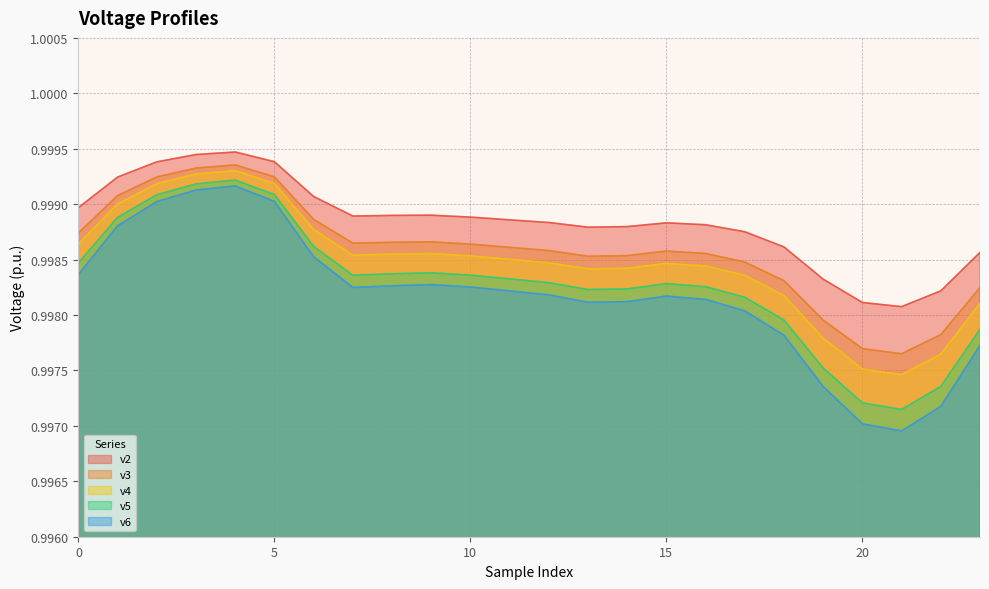

Reading right to left, transcribe all the data shown in this chart.

v2: 23=1.0	22=1.0	21=1.0	20=1.0	19=1.0	18=1.0	17=1.0	16=1.0	15=1.0	14=1.0	13=1.0	12=1.0	11=1.0	10=1.0	9=1.0	8=1.0	7=1.0	6=1.0	5=1.0	4=1.0	3=1.0	2=1.0	1=1.0	0=1.0
v3: 23=1.0	22=1.0	21=1.0	20=1.0	19=1.0	18=1.0	17=1.0	16=1.0	15=1.0	14=1.0	13=1.0	12=1.0	11=1.0	10=1.0	9=1.0	8=1.0	7=1.0	6=1.0	5=1.0	4=1.0	3=1.0	2=1.0	1=1.0	0=1.0
v4: 23=1.0	22=1.0	21=1.0	20=1.0	19=1.0	18=1.0	17=1.0	16=1.0	15=1.0	14=1.0	13=1.0	12=1.0	11=1.0	10=1.0	9=1.0	8=1.0	7=1.0	6=1.0	5=1.0	4=1.0	3=1.0	2=1.0	1=1.0	0=1.0
v5: 23=1.0	22=1.0	21=1.0	20=1.0	19=1.0	18=1.0	17=1.0	16=1.0	15=1.0	14=1.0	13=1.0	12=1.0	11=1.0	10=1.0	9=1.0	8=1.0	7=1.0	6=1.0	5=1.0	4=1.0	3=1.0	2=1.0	1=1.0	0=1.0
v6: 23=1.0	22=1.0	21=1.0	20=1.0	19=1.0	18=1.0	17=1.0	16=1.0	15=1.0	14=1.0	13=1.0	12=1.0	11=1.0	10=1.0	9=1.0	8=1.0	7=1.0	6=1.0	5=1.0	4=1.0	3=1.0	2=1.0	1=1.0	0=1.0